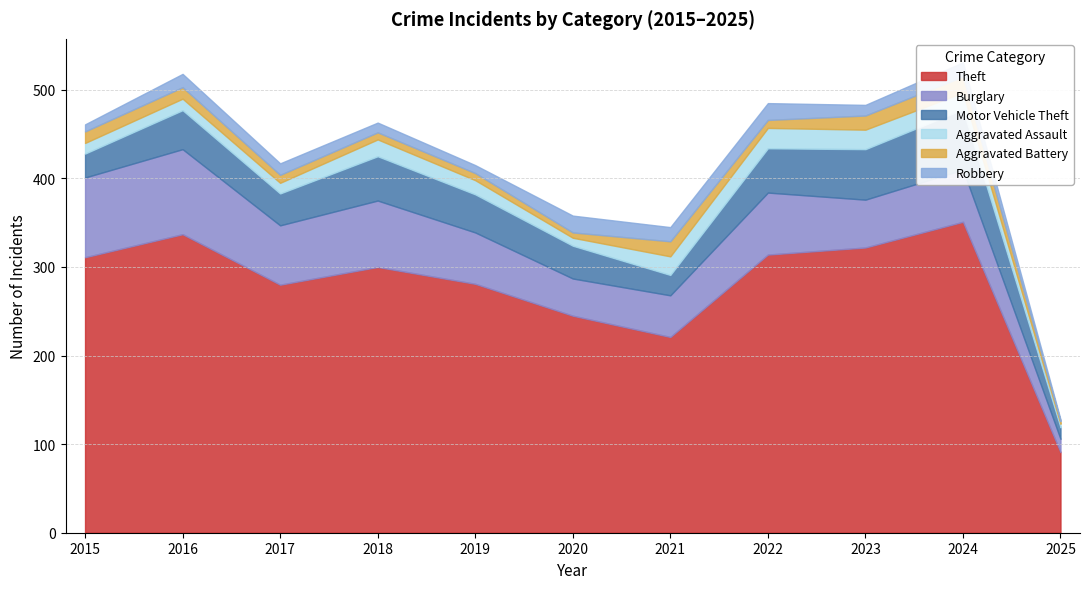

How many data points does each series have?

11